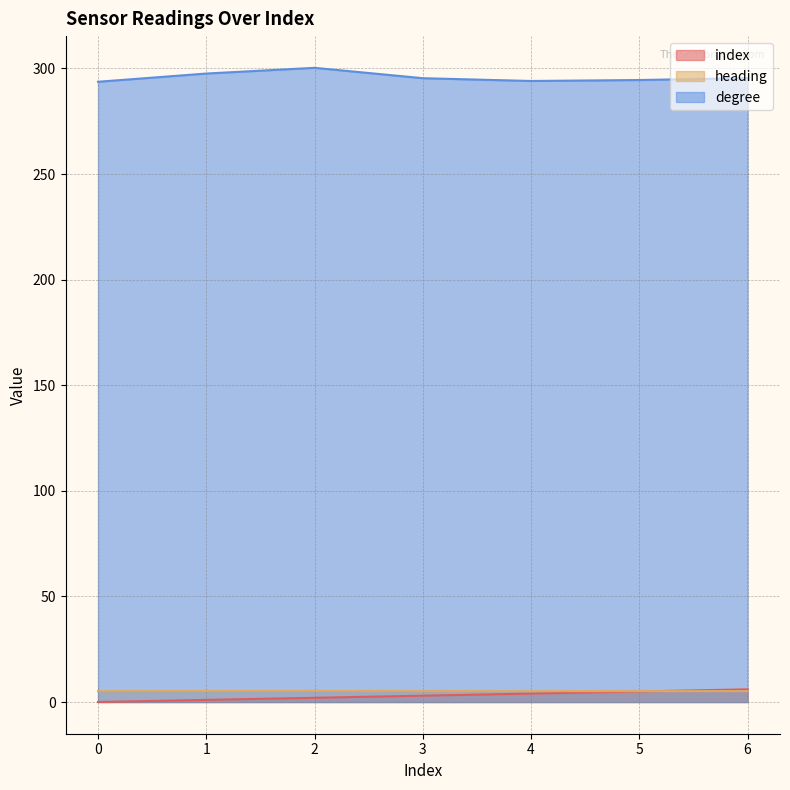

What is the maximum value for degree?

300.3